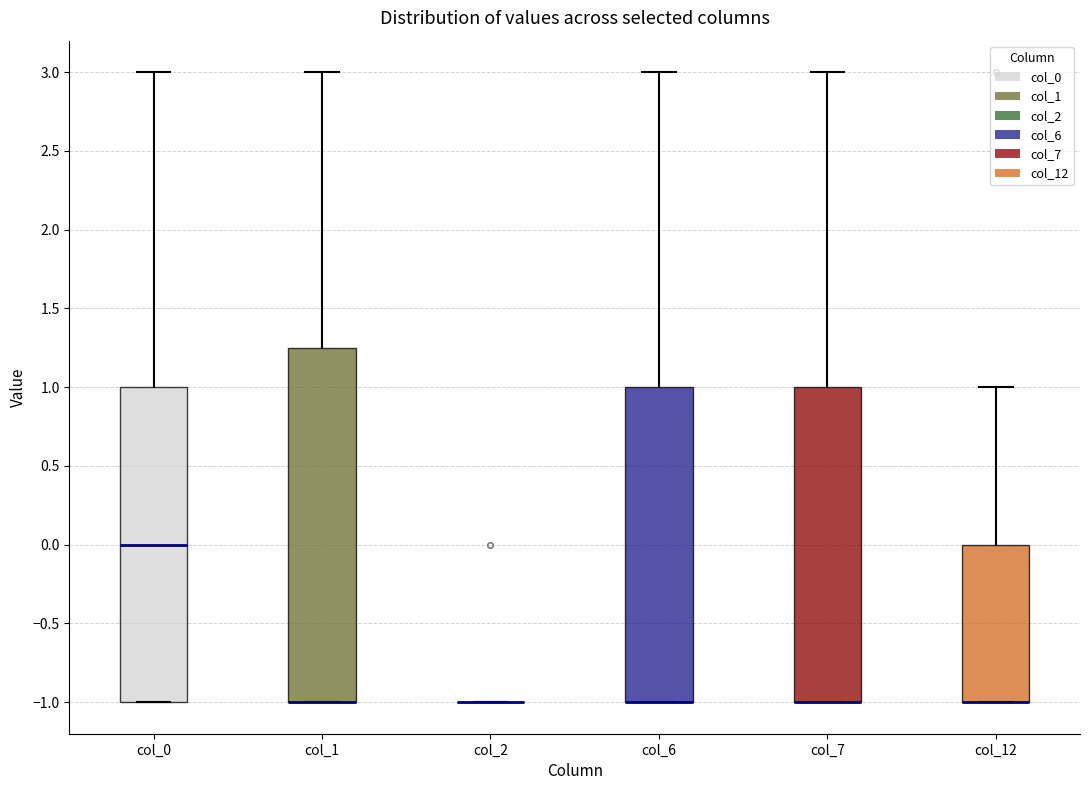

Which box is the tallest, from its lower edge to its upper edge?

col_1